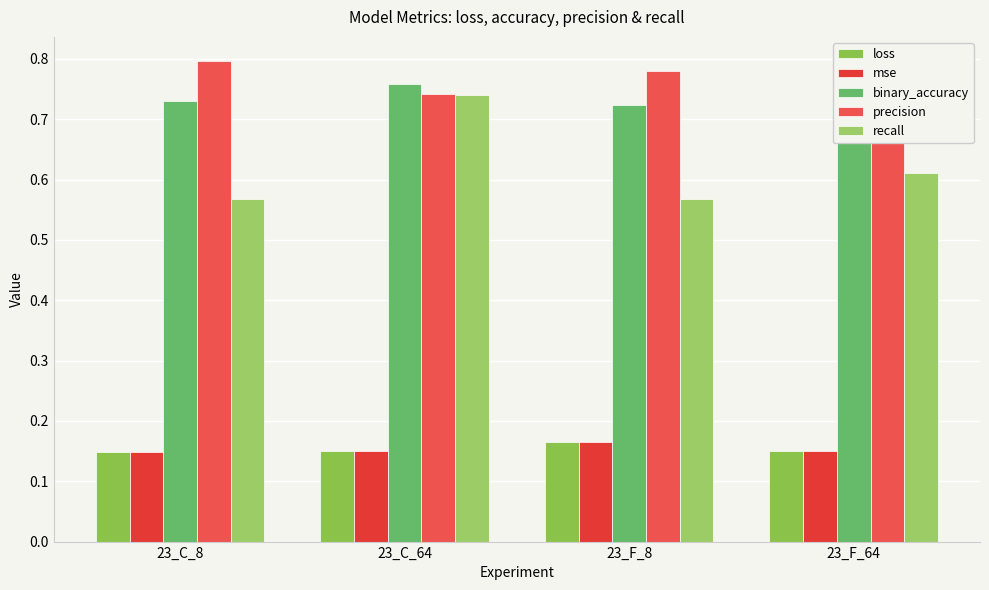

How many series are shown in this chart?

5